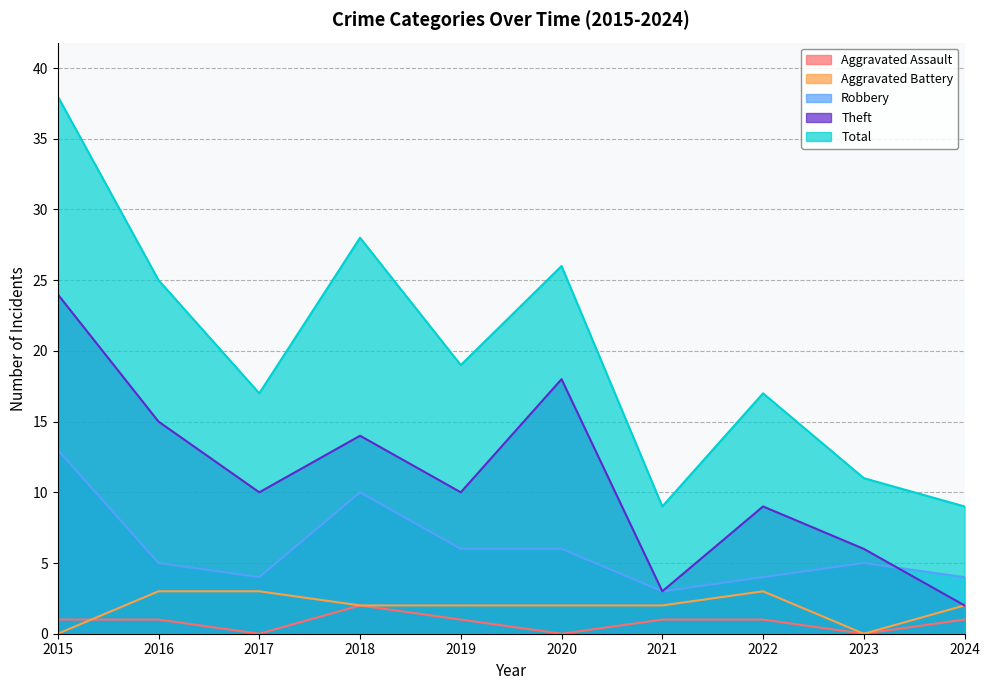

True or false: Aggravated Assault and Robbery intersect in this chart.

False